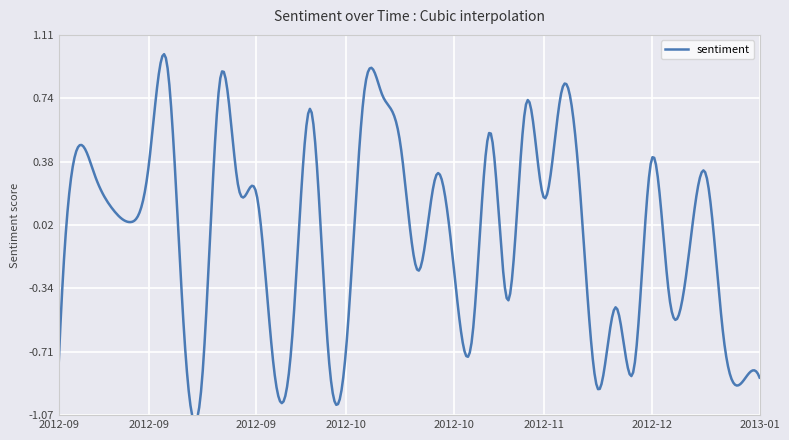

List the labels in order of value, smallest first.

2012-12-07, 2013-01-04, 2013-01-07, 2012-09-24, 2012-10-05, 2012-12-17, 2012-09-03, 2012-10-11, 2012-10-14, 2012-09-19, 2012-10-31, 2012-12-31, 2012-10-07, 2012-12-10, 2012-11-07, 2012-12-19, 2012-10-25, 2012-10-29, 2012-12-21, 2012-09-10, 2012-09-06, 2012-11-13, 2012-09-28, 2012-11-20, 2012-09-27, 2012-10-26, 2012-09-05, 2012-12-24, 2012-09-14, 2012-12-18, 2012-09-04, 2012-10-22, 2012-11-05, 2012-10-09, 2012-11-08, 2012-10-17, 2012-10-15, 2012-11-15, 2012-09-25, 2012-09-18